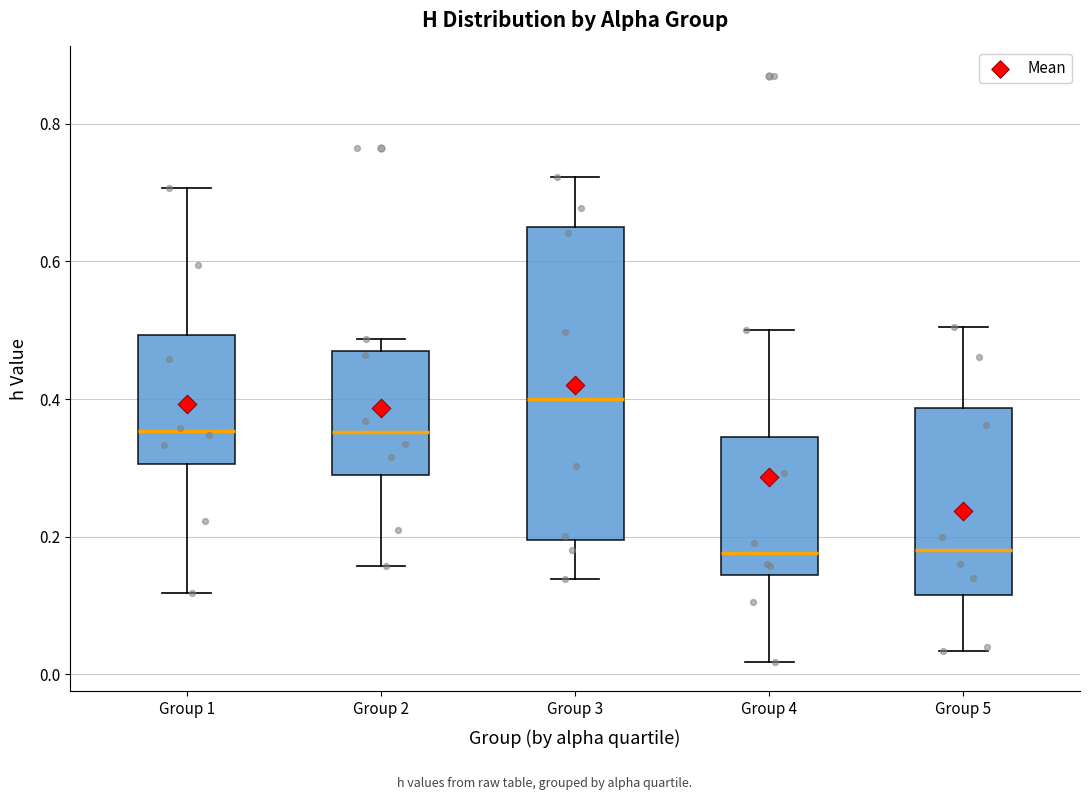

Reading left to right, read every box against the y-axis: the position of its median line, the range the box covers, and the ends of its whiskers. The values are not printed on the chart, so give them approximately, as read against the axis.

Group 1: median 0.36, box 0.30 to 0.50, whiskers 0.12 to 0.70
Group 2: median 0.36, box 0.28 to 0.46, whiskers 0.16 to 0.48
Group 3: median 0.40, box 0.20 to 0.66, whiskers 0.14 to 0.72
Group 4: median 0.18, box 0.14 to 0.34, whiskers 0.02 to 0.50
Group 5: median 0.18, box 0.12 to 0.38, whiskers 0.04 to 0.50